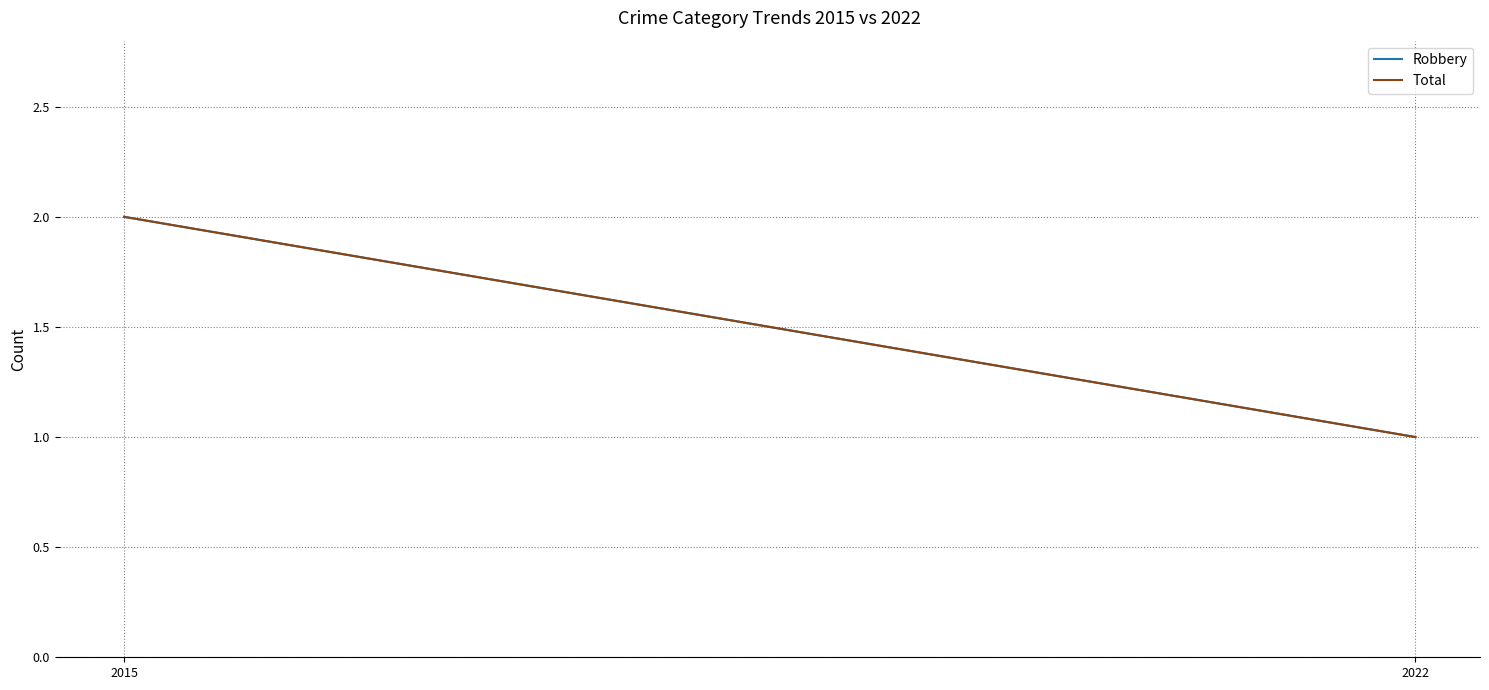

What is the sum of all Robbery values?

3